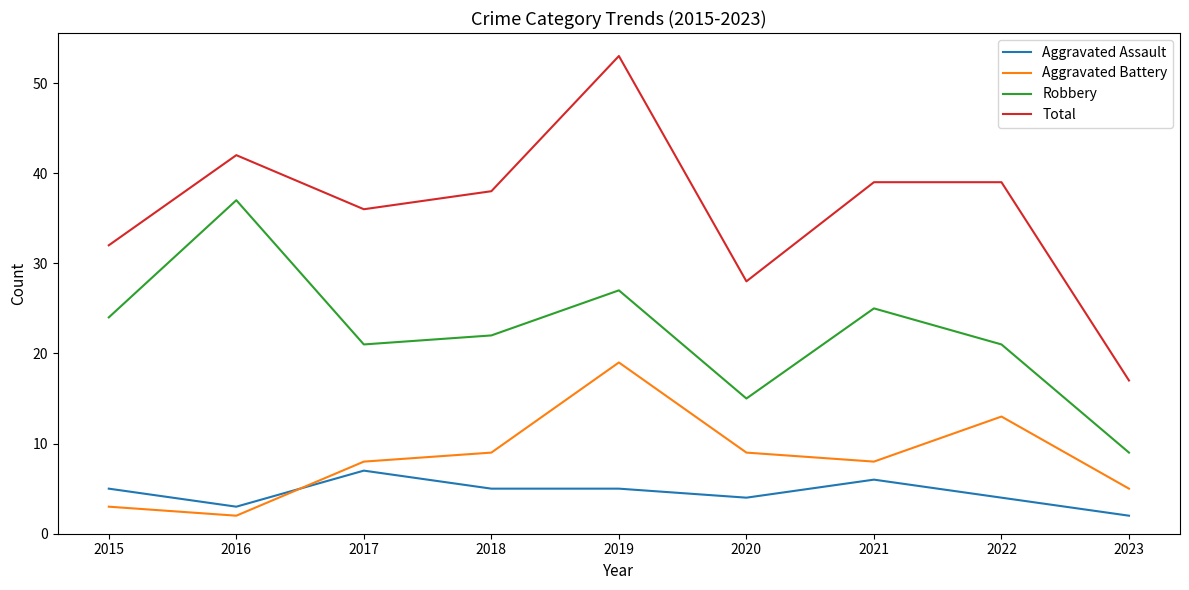

True or false: Robbery and Aggravated Battery cross at least once.

False